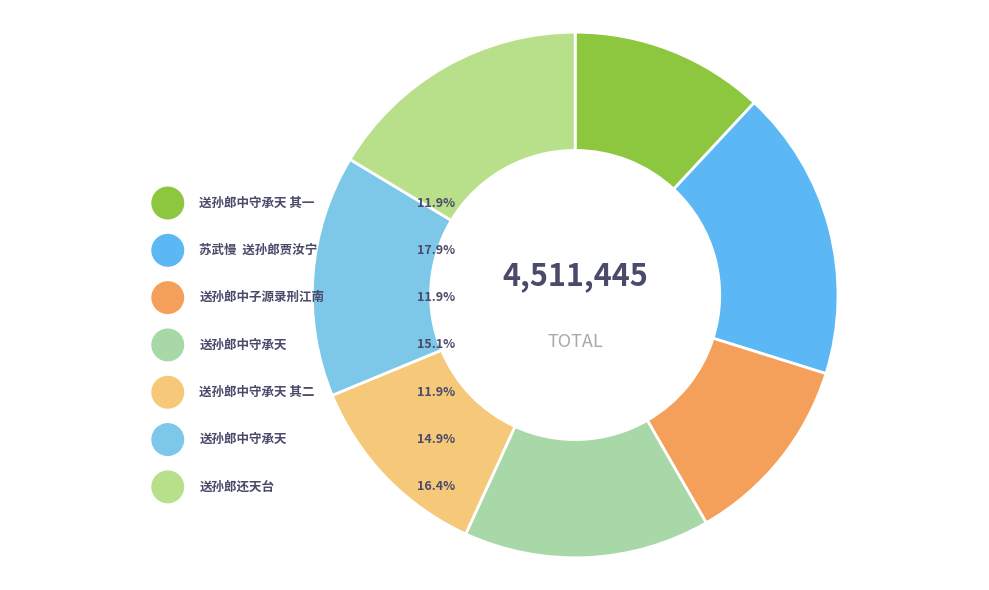

Rank the categories by value from lowest to highest.

送孙郎中子源录刑江南, 送孙郎中守承天 其一, 送孙郎中守承天 其二, 送孙郎中守承天, 送孙郎中守承天, 送孙郎还天台, 苏武慢  送孙郎贾汝宁